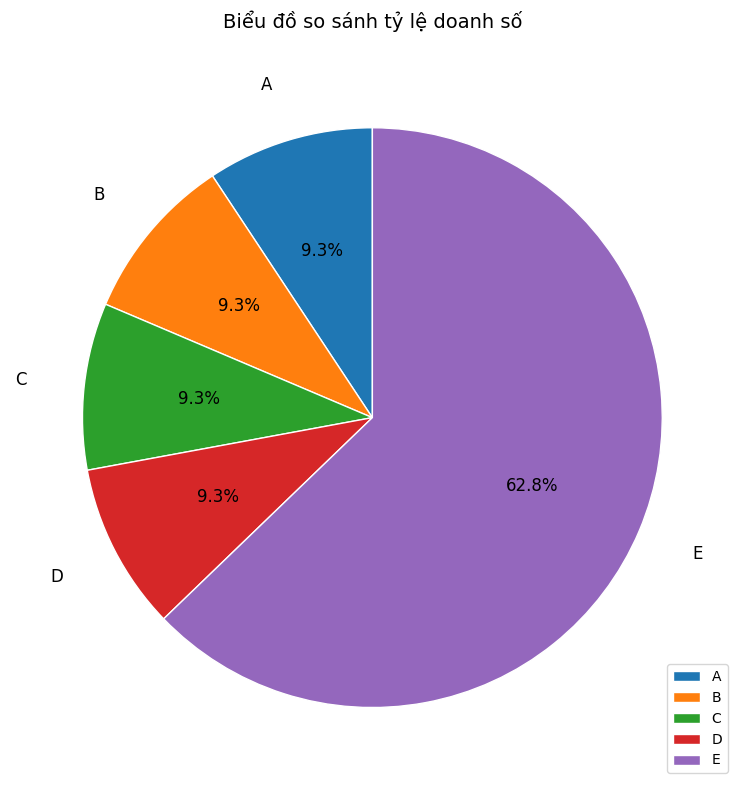

To the nearest percent, what is the combined percentage of E and C?

72%